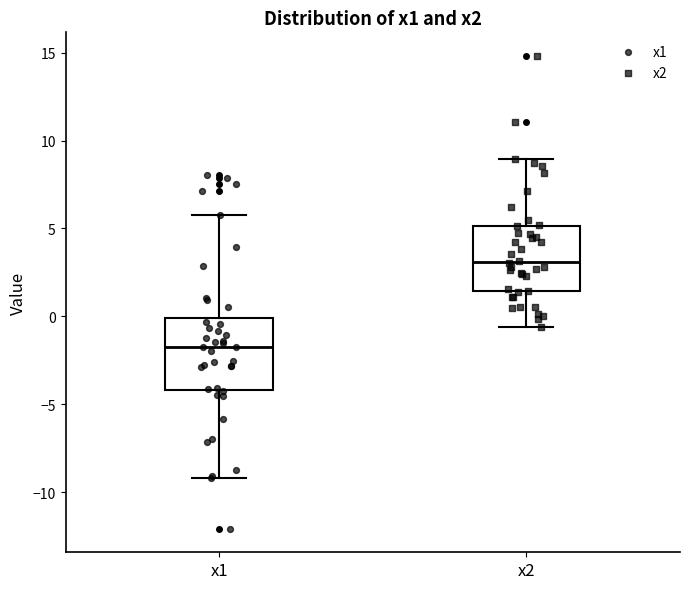

Where does the lower whisker of the box for x1 end on the y-axis? The values are not printed on the chart, so give them approximately, as read against the axis.

-9.0